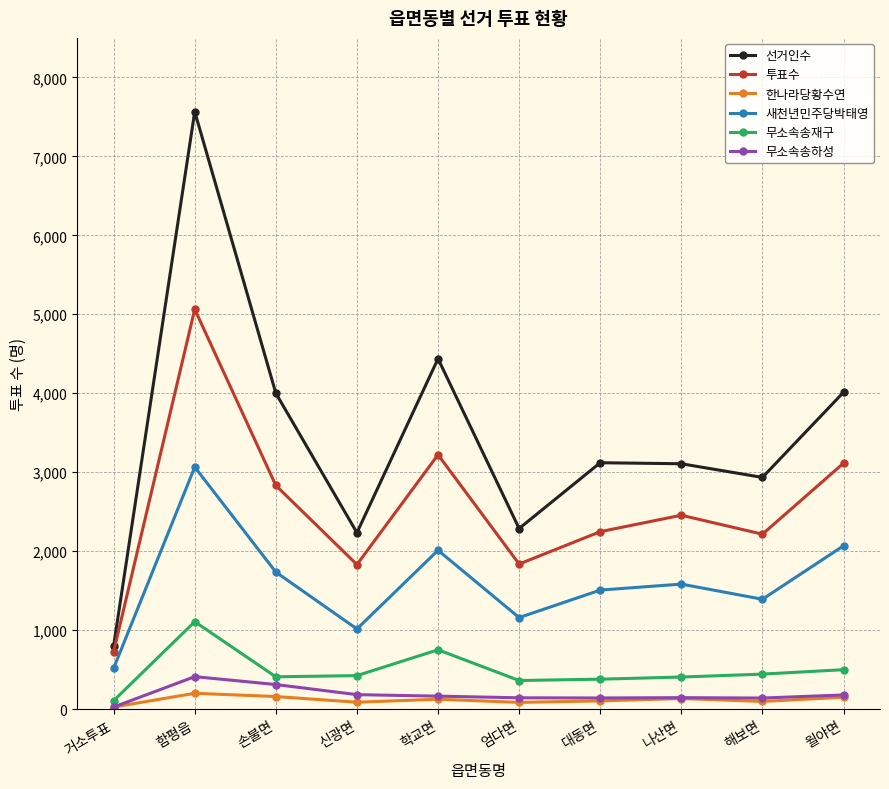

What is the spread (max minus min) of values at 엄다면?

2202